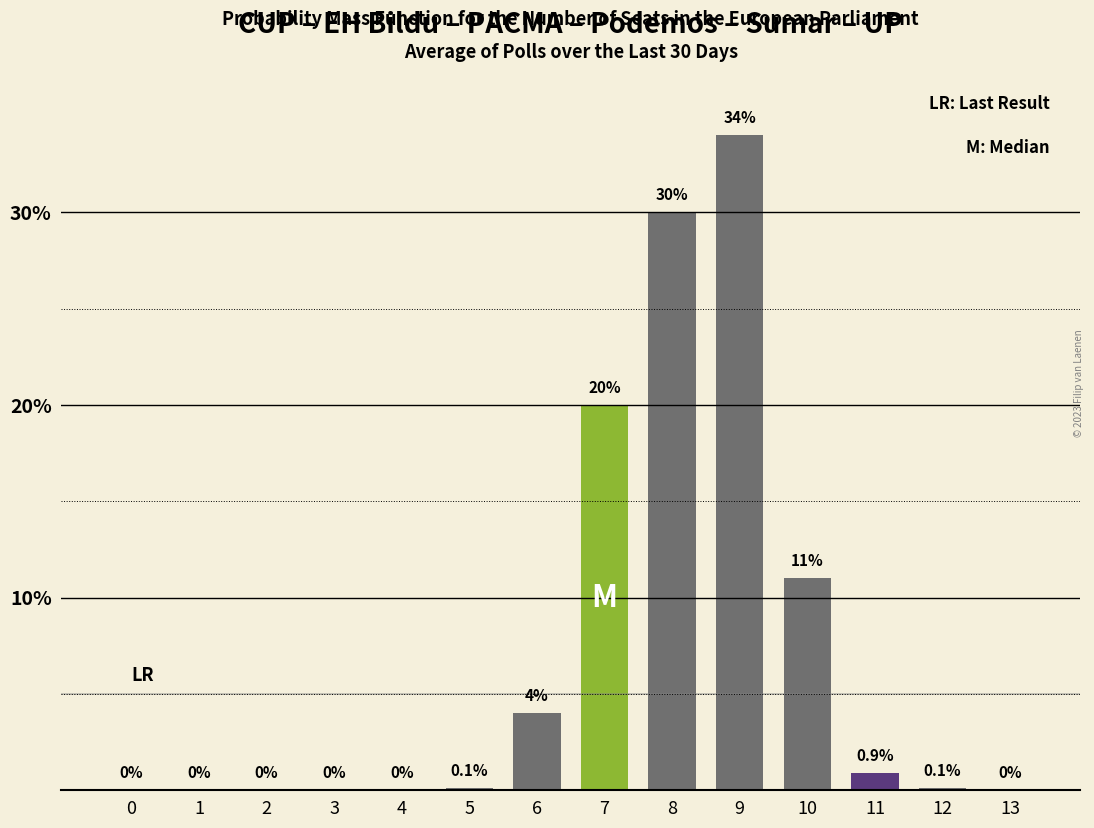

Reading left to right, what are all the values shown in this chart?

0=0.0	1=0.0	2=0.0	3=0.0	4=0.0	5=0.1	6=4.0	7=20.0	8=30.0	9=34.0	10=11.0	11=0.9	12=0.1	13=0.0